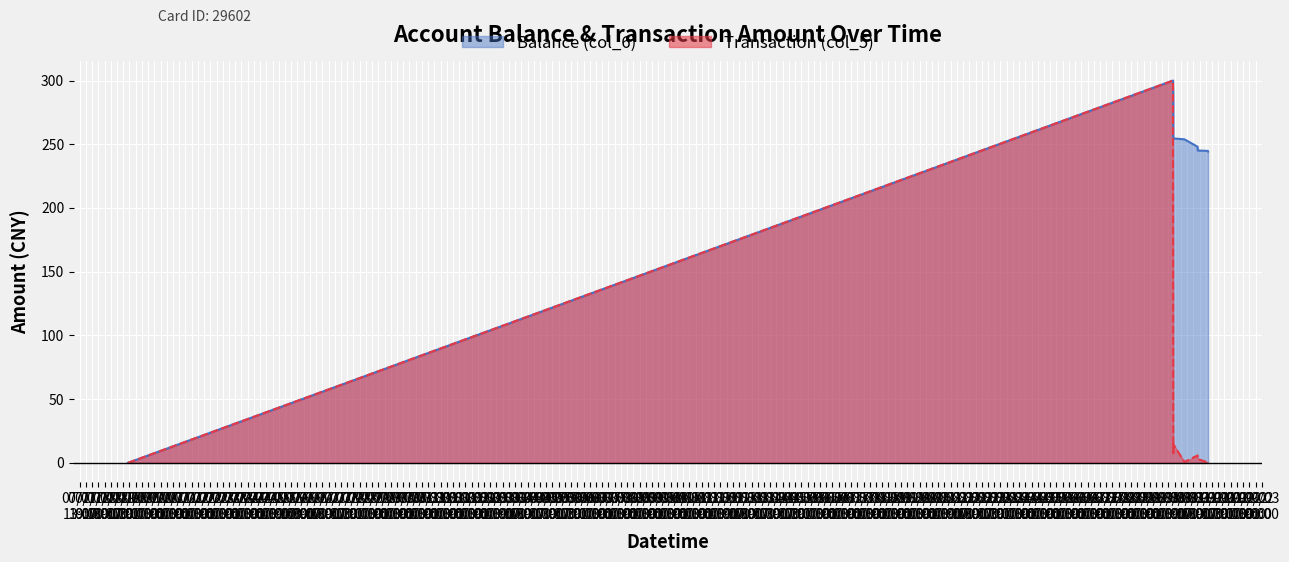

Reading right to left, what are all the values shown in this chart?

Balance (col_6): 244.3	244.5	244.8	245.1	248.1	253.9	254.6	269.2	280.8	288.4	300.0	0.0
Transaction (col_5): 0.2	0.3	0.3	3.0	5.8	0.7	14.6	11.6	7.6	11.6	300.0	0.0